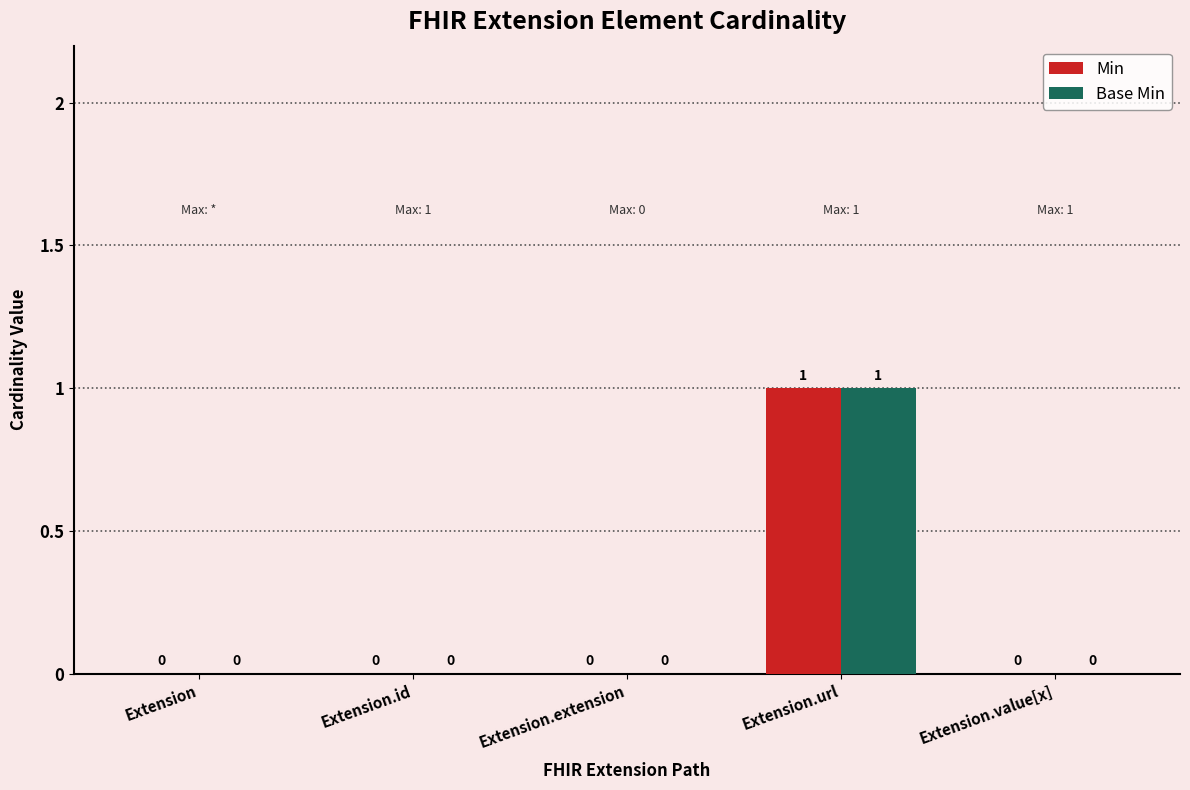

Is the value of Base Min at Extension.url greater than the value of Min at Extension?

Yes